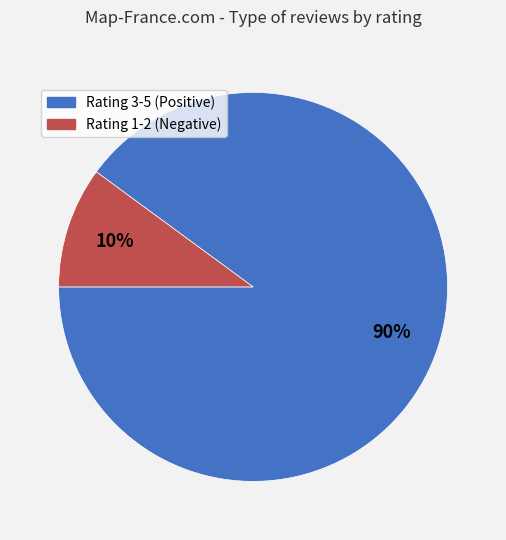

Is it true that Rating 3-5 (Positive) is 99% of the pie?

False